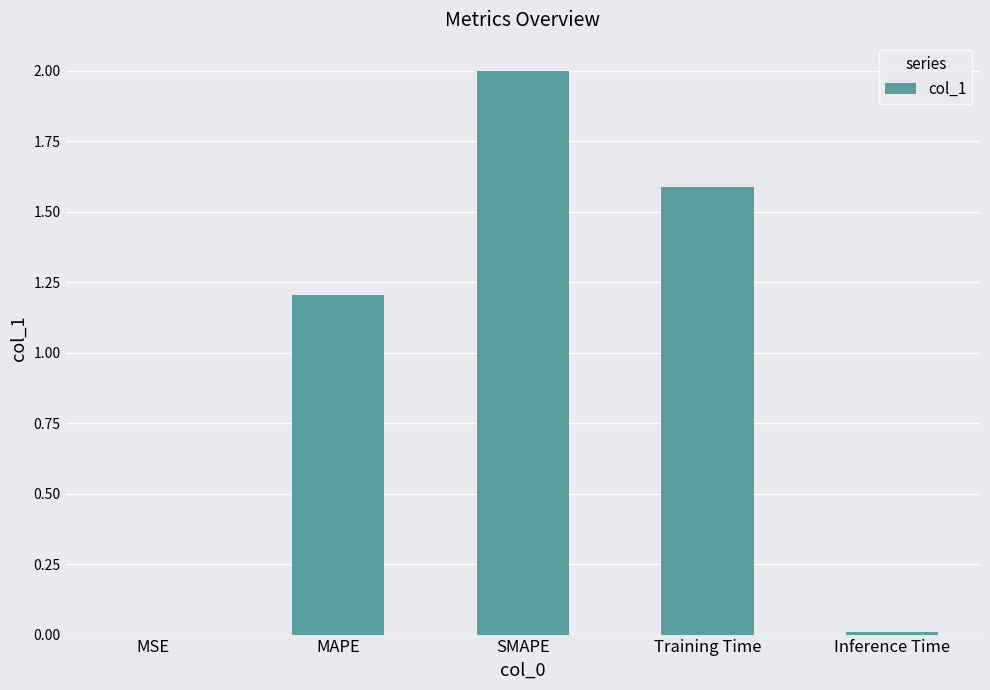

How many data points are above 1?

3